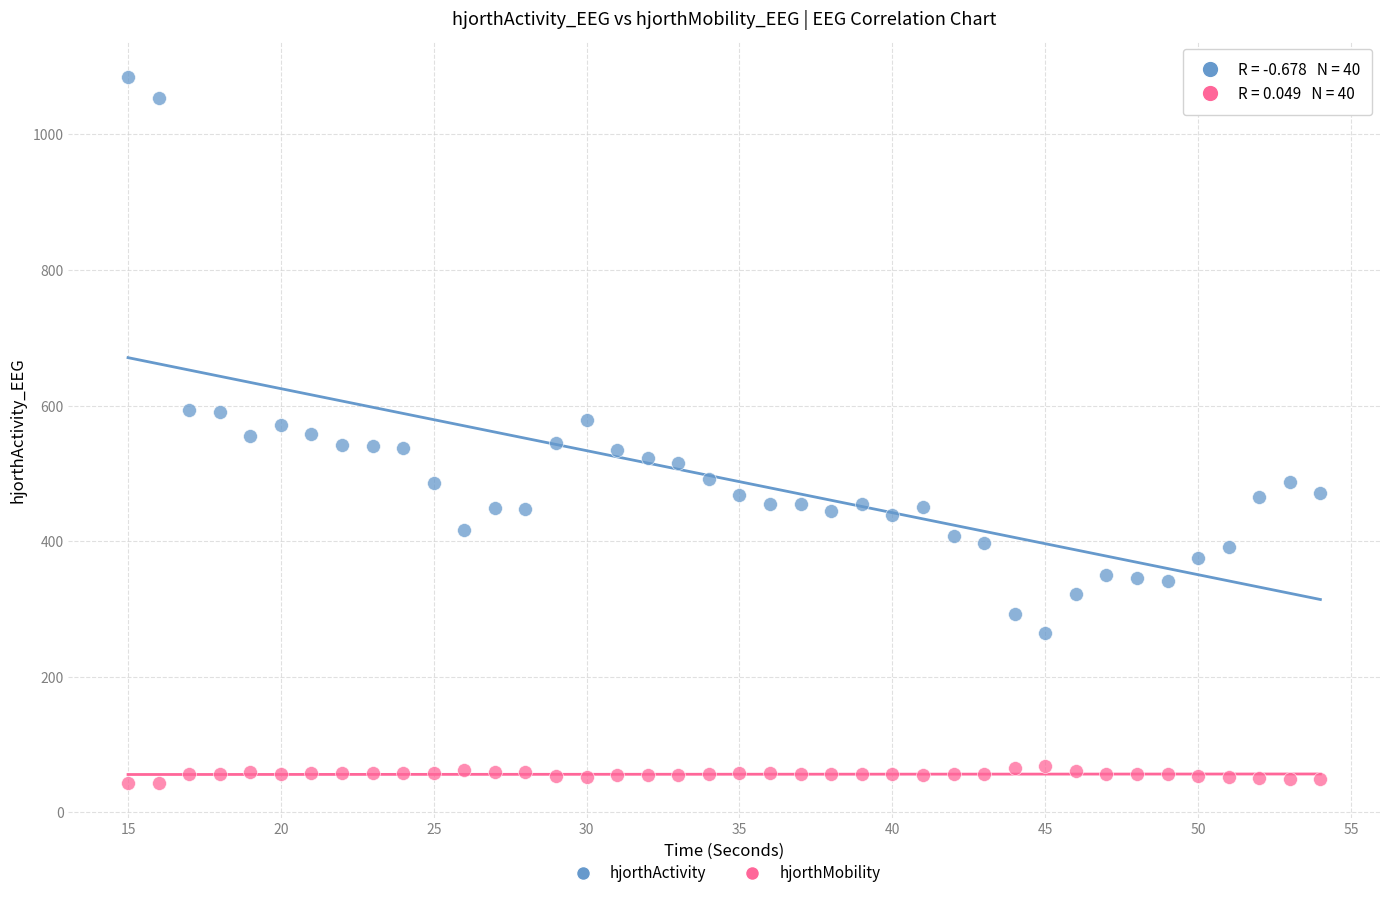

Across all data points, what is the range of Y values (max minus min)?

1041.4